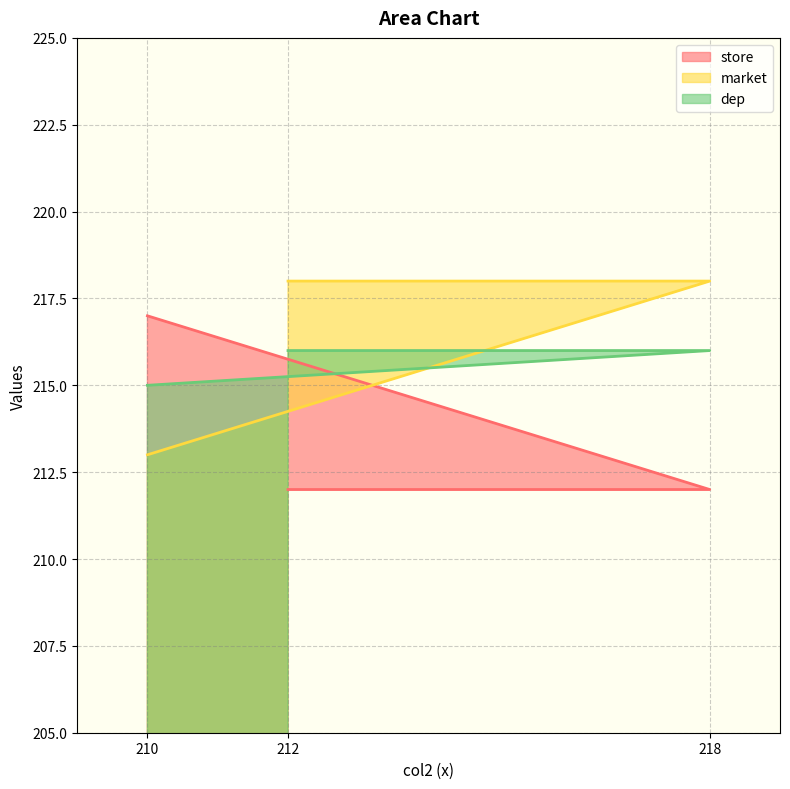

Which category has the lowest value across all series?

218